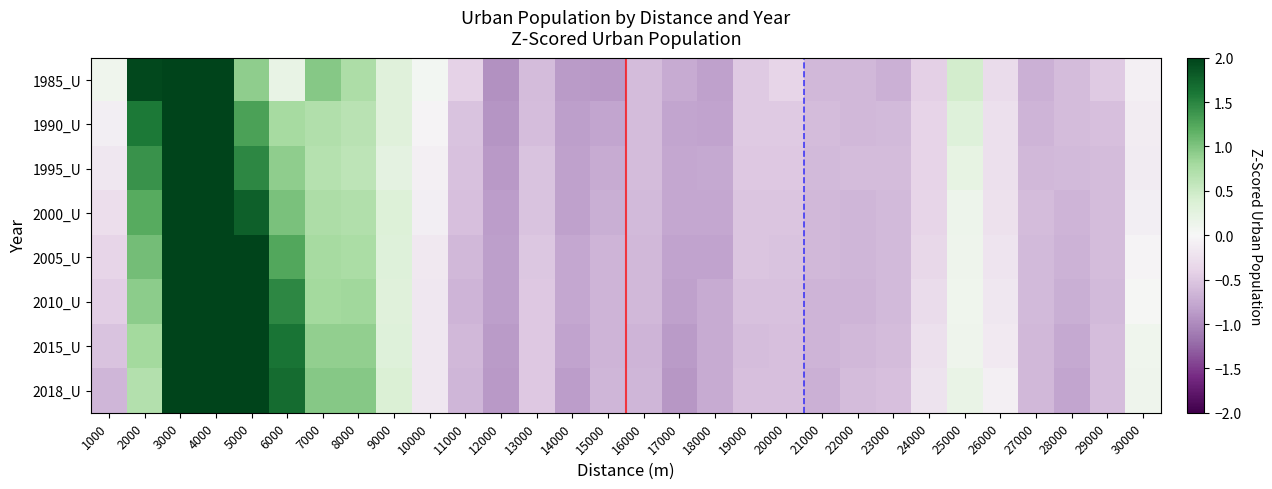

What is the total value across all series at 9000?

2.5